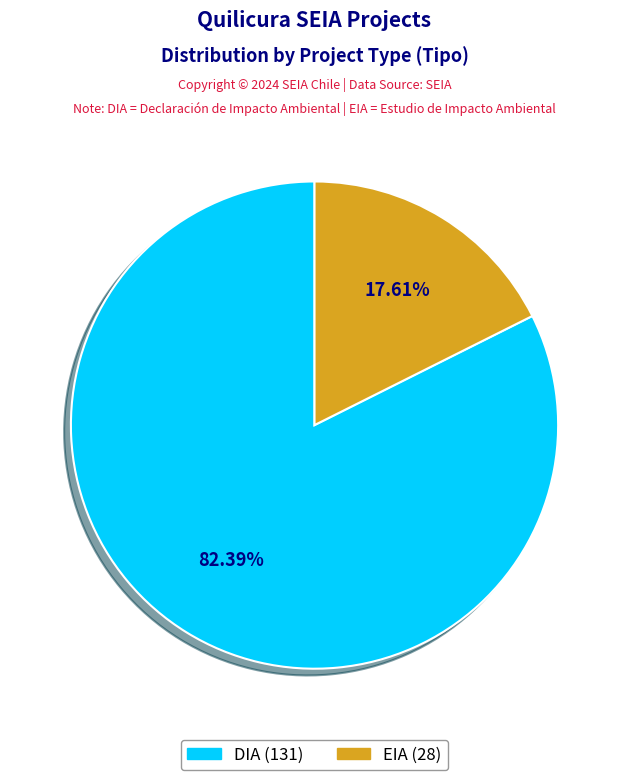

Is the sum of DIA and EIA greater than half?

Yes